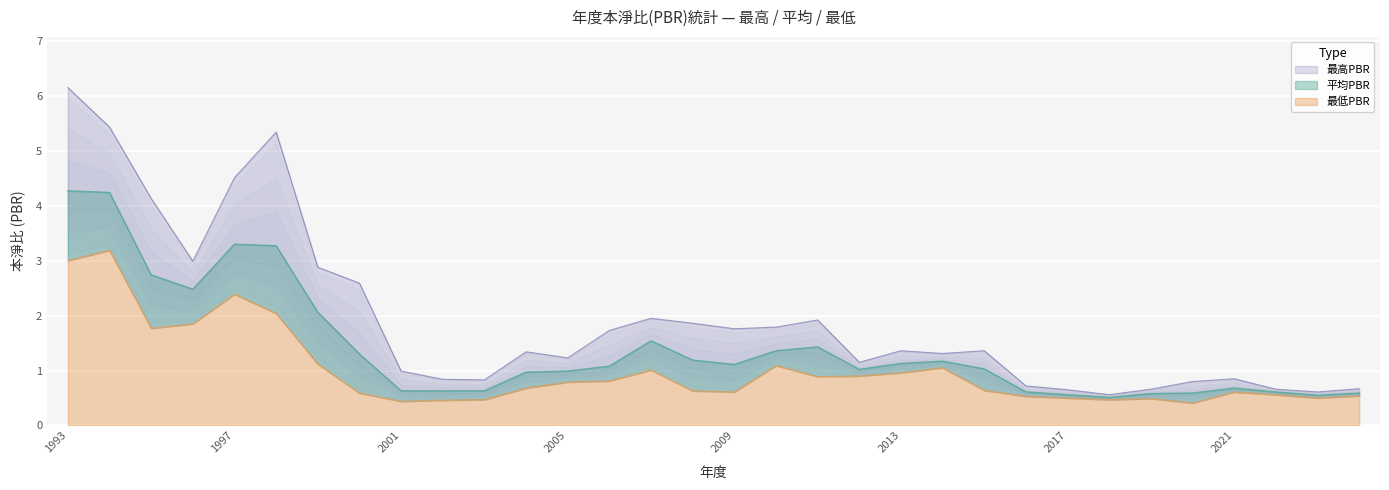

Reading left to right, extract all data points from this chart.

最高PBR: 6.2	5.4	4.1	3.0	4.5	5.3	2.9	2.6	1.0	0.8	0.8	1.3	1.2	1.7	1.9	1.9	1.8	1.8	1.9	1.1	1.4	1.3	1.4	0.7	0.7	0.6	0.7	0.8	0.8	0.7	0.6	0.7
平均PBR: 4.3	4.2	2.7	2.5	3.3	3.3	2.1	1.3	0.6	0.6	0.6	1.0	1.0	1.1	1.5	1.2	1.1	1.4	1.4	1.0	1.1	1.2	1.0	0.6	0.6	0.5	0.6	0.6	0.7	0.6	0.6	0.6
最低PBR: 3.0	3.2	1.8	1.9	2.4	2.0	1.1	0.6	0.4	0.5	0.5	0.7	0.8	0.8	1.0	0.6	0.6	1.1	0.9	0.9	1.0	1.1	0.6	0.5	0.5	0.5	0.5	0.4	0.6	0.6	0.5	0.5